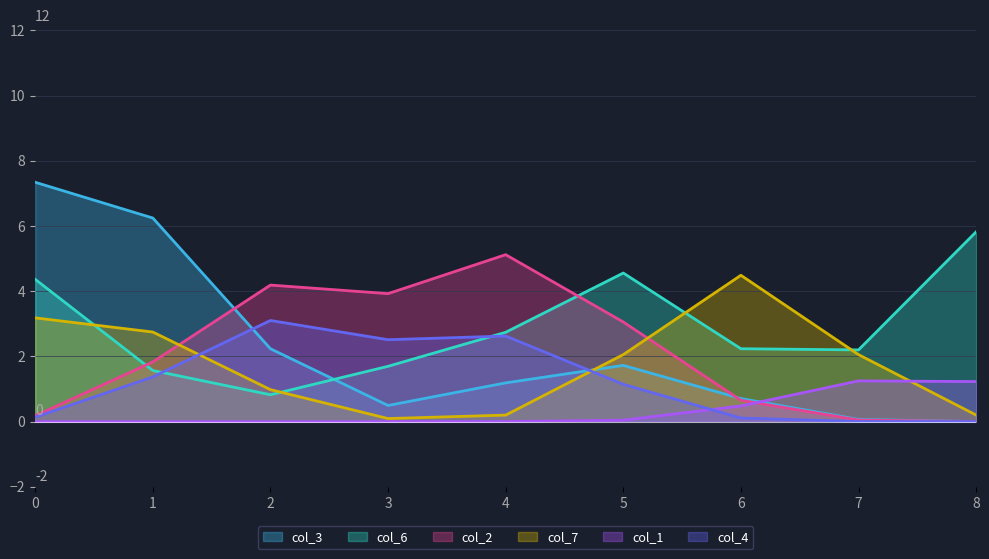

What is the greatest value displayed?

7.3